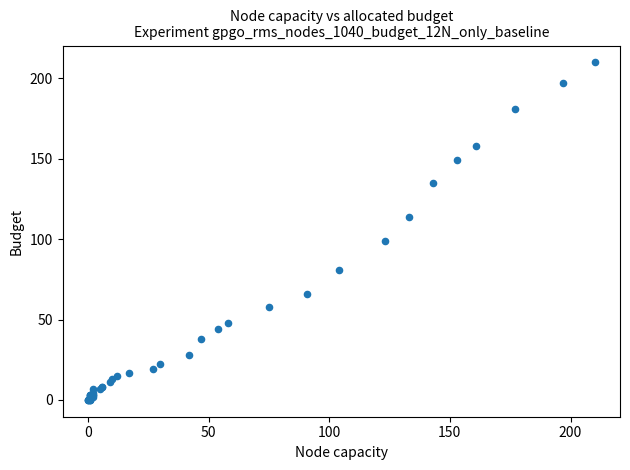

What Y value in the scatter plot is closest to 105?

99